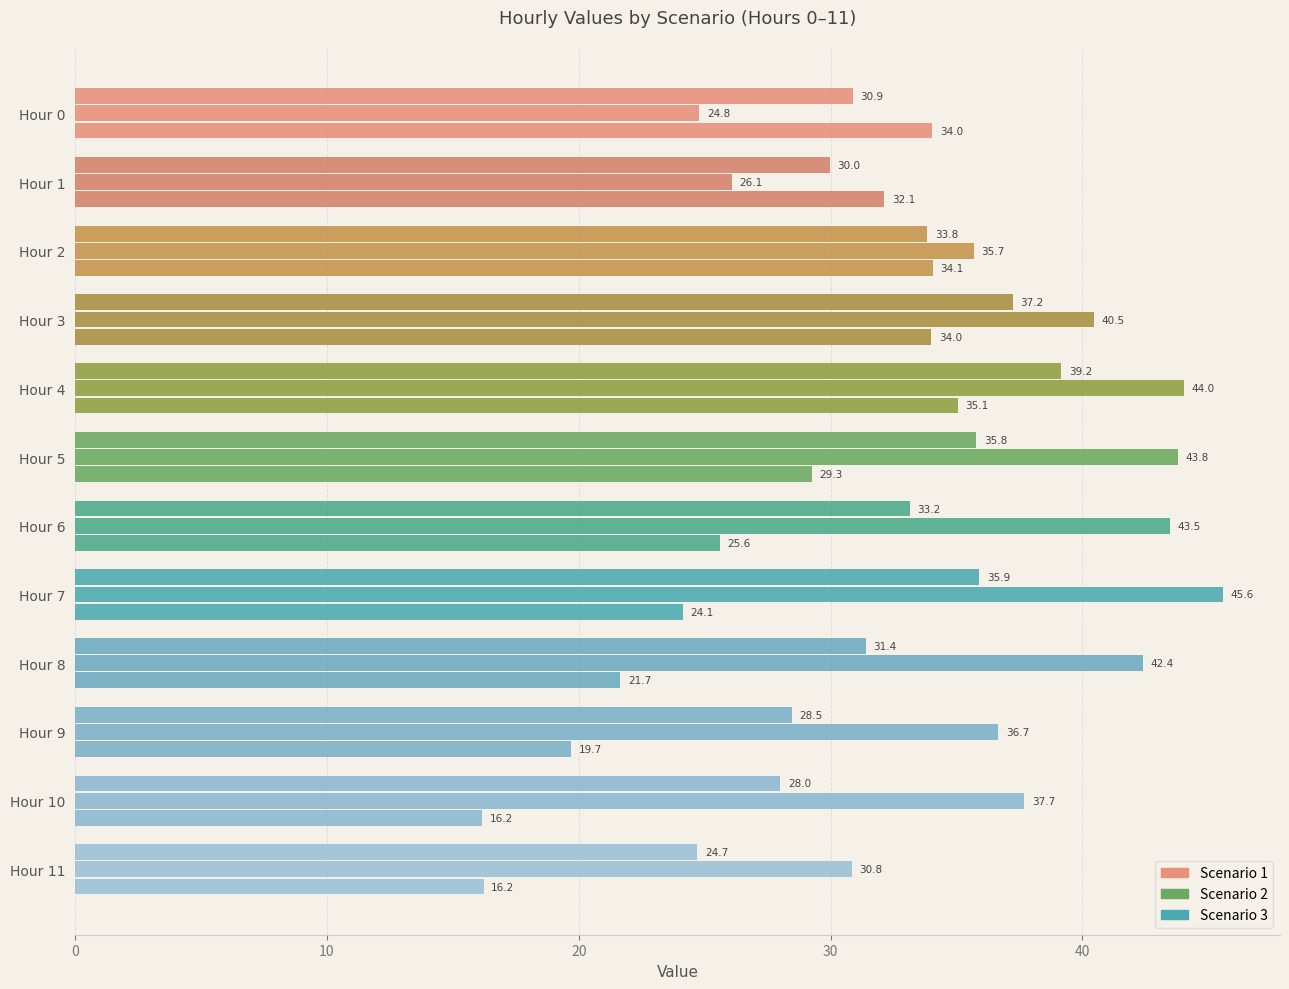

Which label corresponds to the smallest value in the chart?

Hour 10